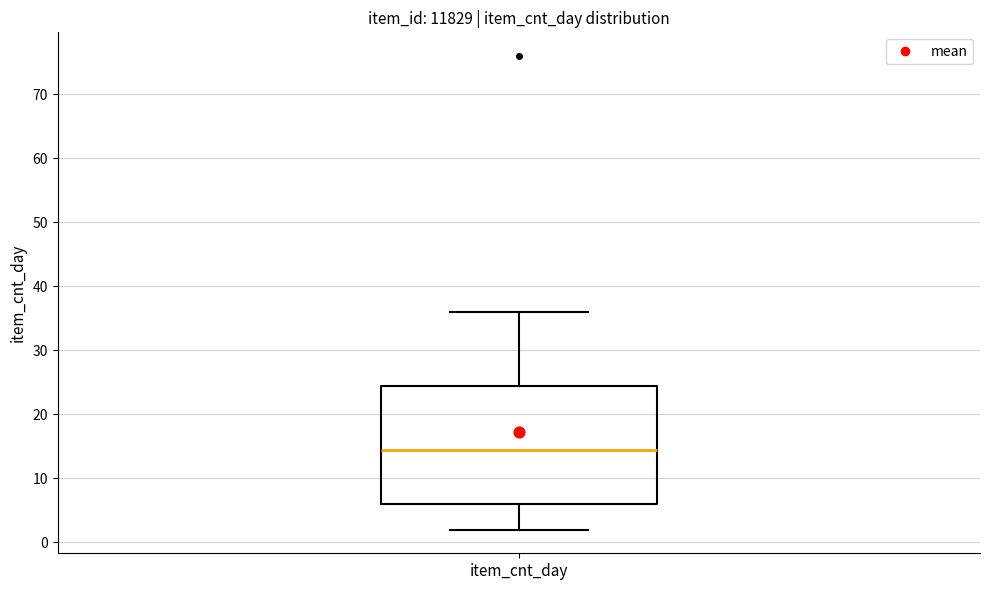

Read this box plot against the y-axis: the position of the median line, the range covered by the box, and the ends of both whiskers. The values are not printed on the chart, so give them approximately, as read against the axis.

median 15, box 6 to 25, whiskers 2 to 36